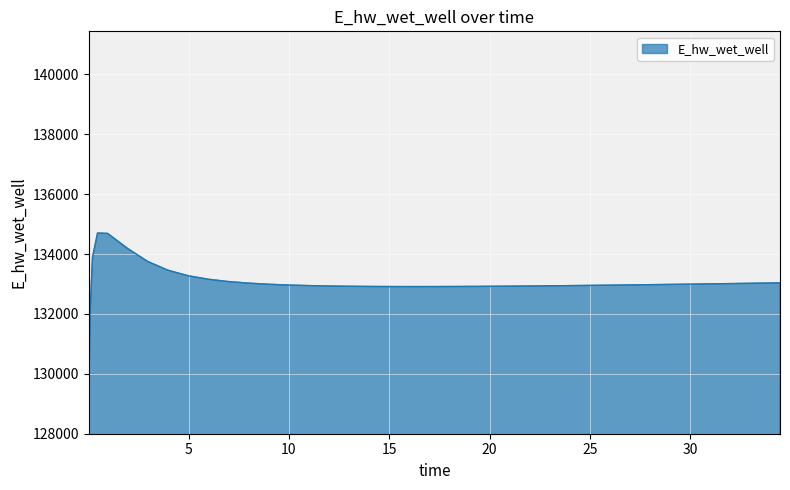

What is the greatest value displayed?

134702.3